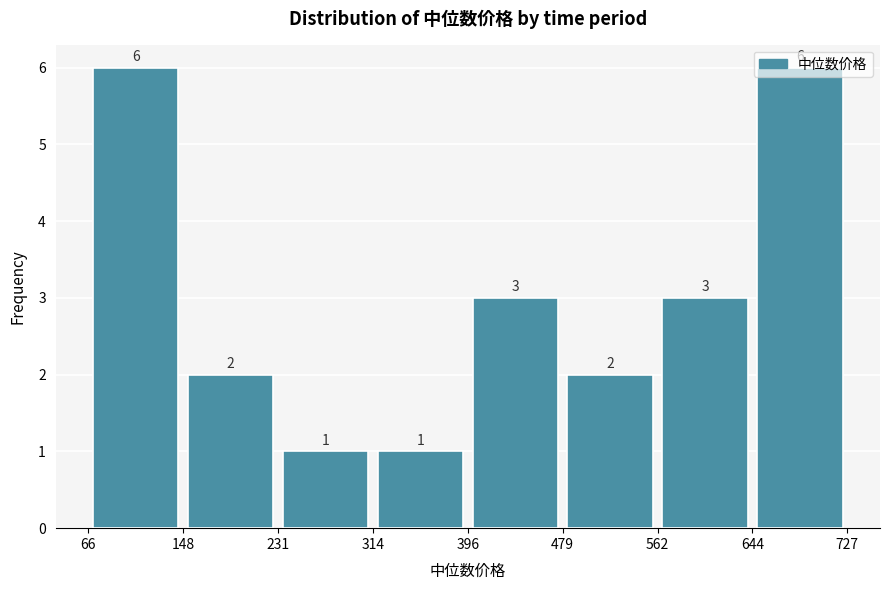

Reading left to right, transcribe this chart: for each bar, give the range it covers on the x-axis and its height.

66 to 148: 6
148 to 231: 2
231 to 314: 1
314 to 396: 1
396 to 479: 3
479 to 562: 2
562 to 644: 3
644 to 727: 6